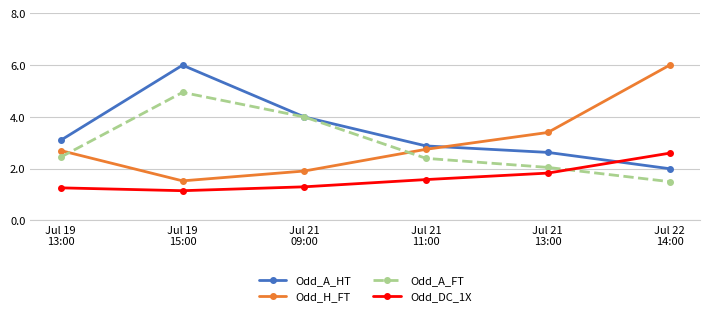

The Odd_H_FT series shows 1.5 at Jul 19
15:00. True or false?

True